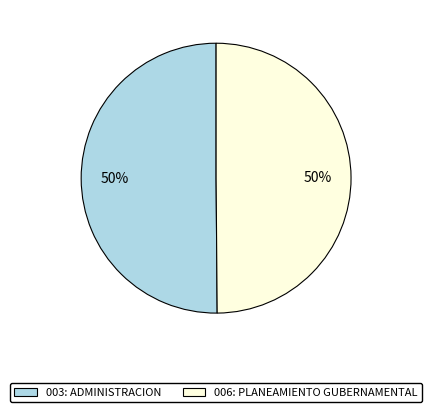

Do 006: PLANEAMIENTO GUBERNAMENTAL and 003: ADMINISTRACION together represent more than half of the pie?

Yes